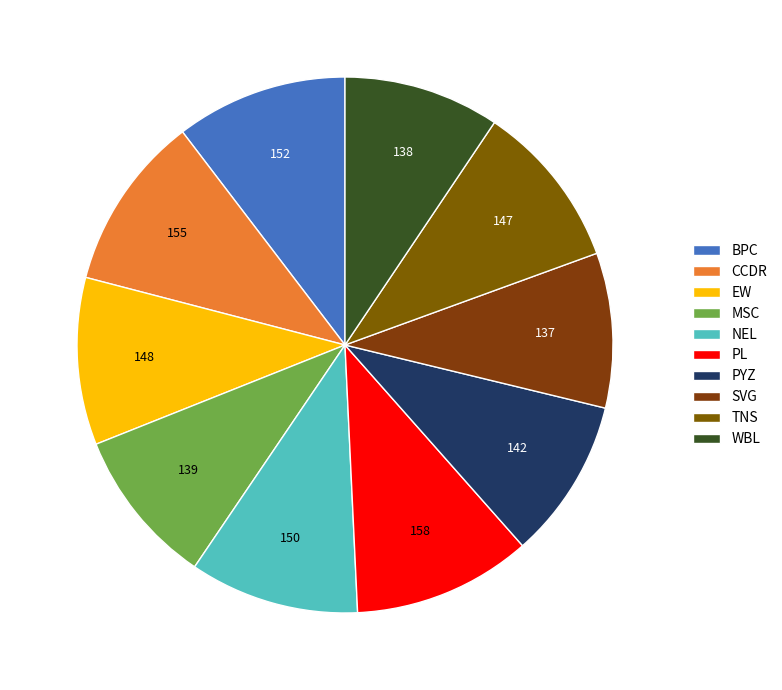

Rank the categories by value from highest to lowest.

PL, CCDR, BPC, NEL, EW, TNS, PYZ, MSC, WBL, SVG